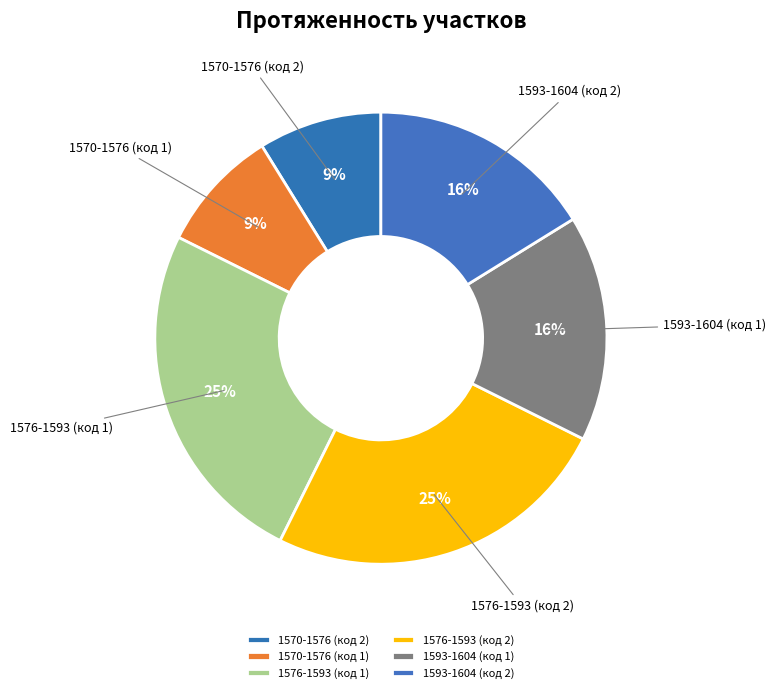

Does 1576-1593 (код 1) represent more than half of the total?

No